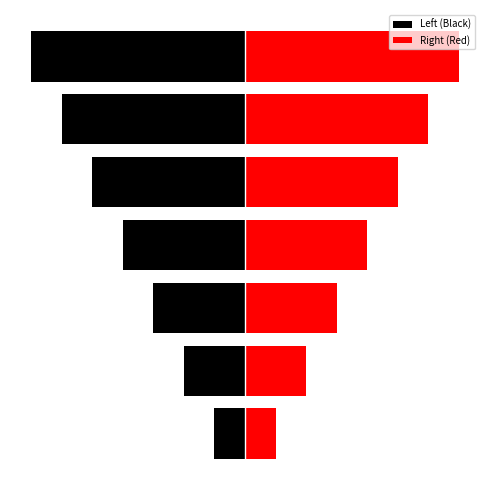

What is the difference between the Left (Black) values at 6 and 2?

4